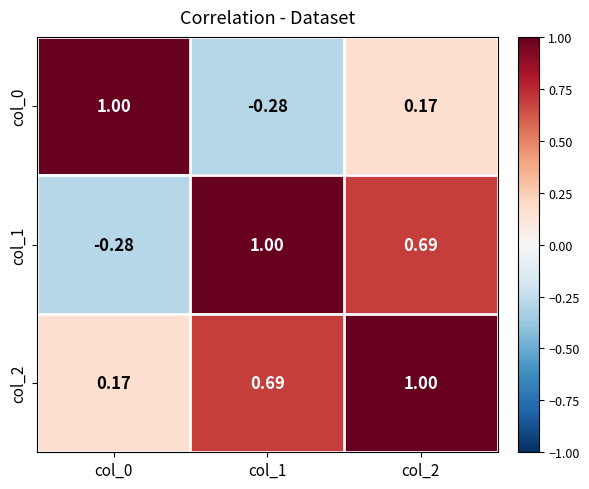

Is the value of col_1 at col_2 greater than the value of col_0 at col_2?

Yes